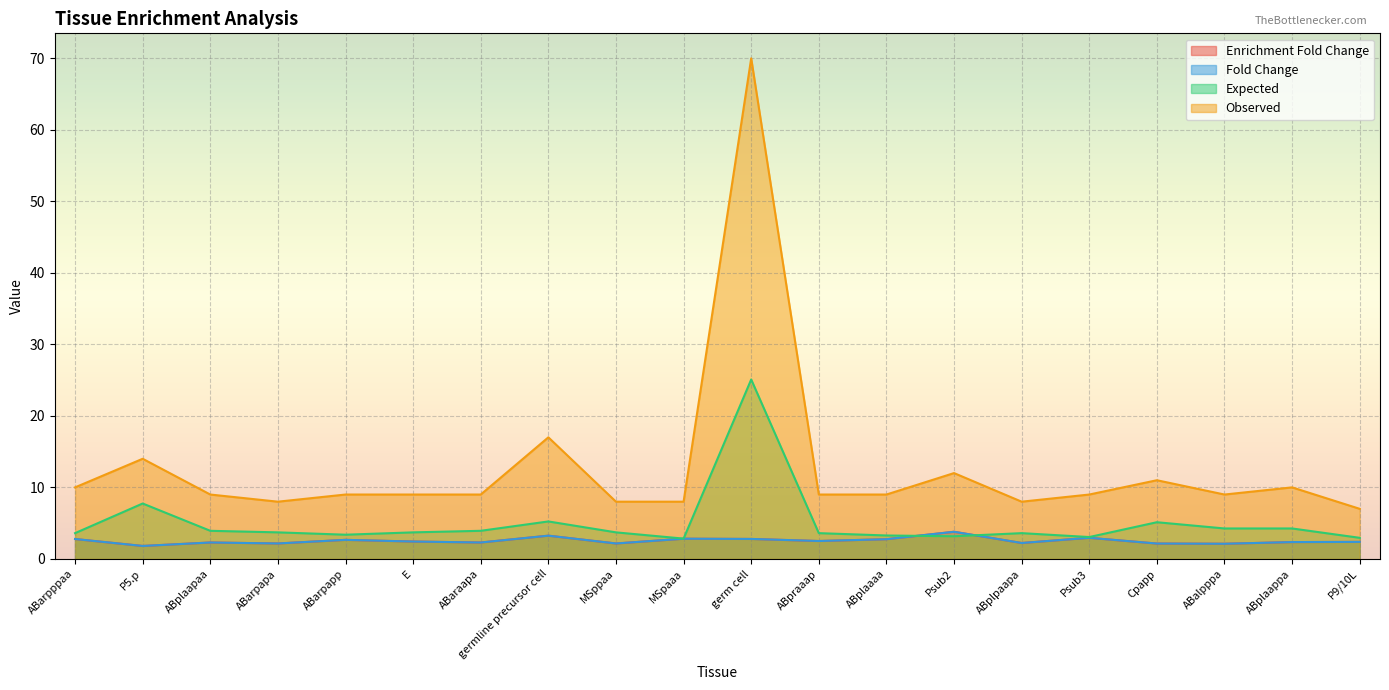

Reading left to right, list all the values displayed in this chart.

Enrichment Fold Change: ABarpppaa=2.8	P5.p=1.8	ABplaapaa=2.3	ABarpapa=2.2	ABarpapp=2.7	E=2.4	ABaraapa=2.3	germline precursor cell=3.2	MSppaa=2.2	MSpaaa=2.8	germ cell=2.8	ABpraaap=2.5	ABplaaaa=2.8	Psub2=3.8	ABplpaapa=2.2	Psub3=2.9	Cpapp=2.1	ABalpppa=2.1	ABplaappa=2.4	P9/10L=2.4
Fold Change: ABarpppaa=2.8	P5.p=1.8	ABplaapaa=2.3	ABarpapa=2.2	ABarpapp=2.7	E=2.4	ABaraapa=2.3	germline precursor cell=3.2	MSppaa=2.2	MSpaaa=2.8	germ cell=2.8	ABpraaap=2.5	ABplaaaa=2.8	Psub2=3.8	ABplpaapa=2.2	Psub3=2.9	Cpapp=2.1	ABalpppa=2.1	ABplaappa=2.4	P9/10L=2.4
Expected: ABarpppaa=3.6	P5.p=7.7	ABplaapaa=3.9	ABarpapa=3.7	ABarpapp=3.4	E=3.7	ABaraapa=3.9	germline precursor cell=5.2	MSppaa=3.7	MSpaaa=2.8	germ cell=25.1	ABpraaap=3.6	ABplaaaa=3.3	Psub2=3.2	ABplpaapa=3.6	Psub3=3.1	Cpapp=5.1	ABalpppa=4.3	ABplaappa=4.3	P9/10L=2.9
Observed: ABarpppaa=10.0	P5.p=14.0	ABplaapaa=9.0	ABarpapa=8.0	ABarpapp=9.0	E=9.0	ABaraapa=9.0	germline precursor cell=17.0	MSppaa=8.0	MSpaaa=8.0	germ cell=70.0	ABpraaap=9.0	ABplaaaa=9.0	Psub2=12.0	ABplpaapa=8.0	Psub3=9.0	Cpapp=11.0	ABalpppa=9.0	ABplaappa=10.0	P9/10L=7.0